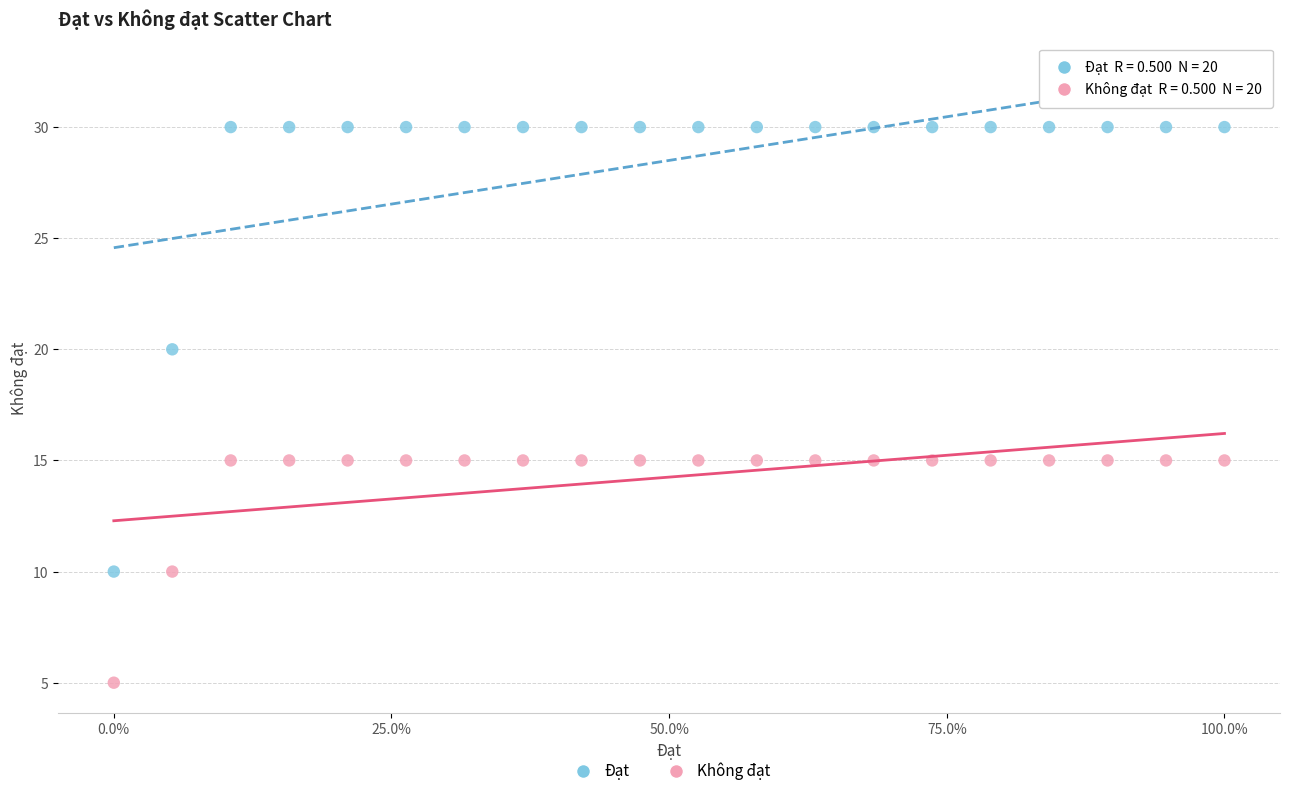

What are all the series names shown in the legend?

Đạt, Không đạt